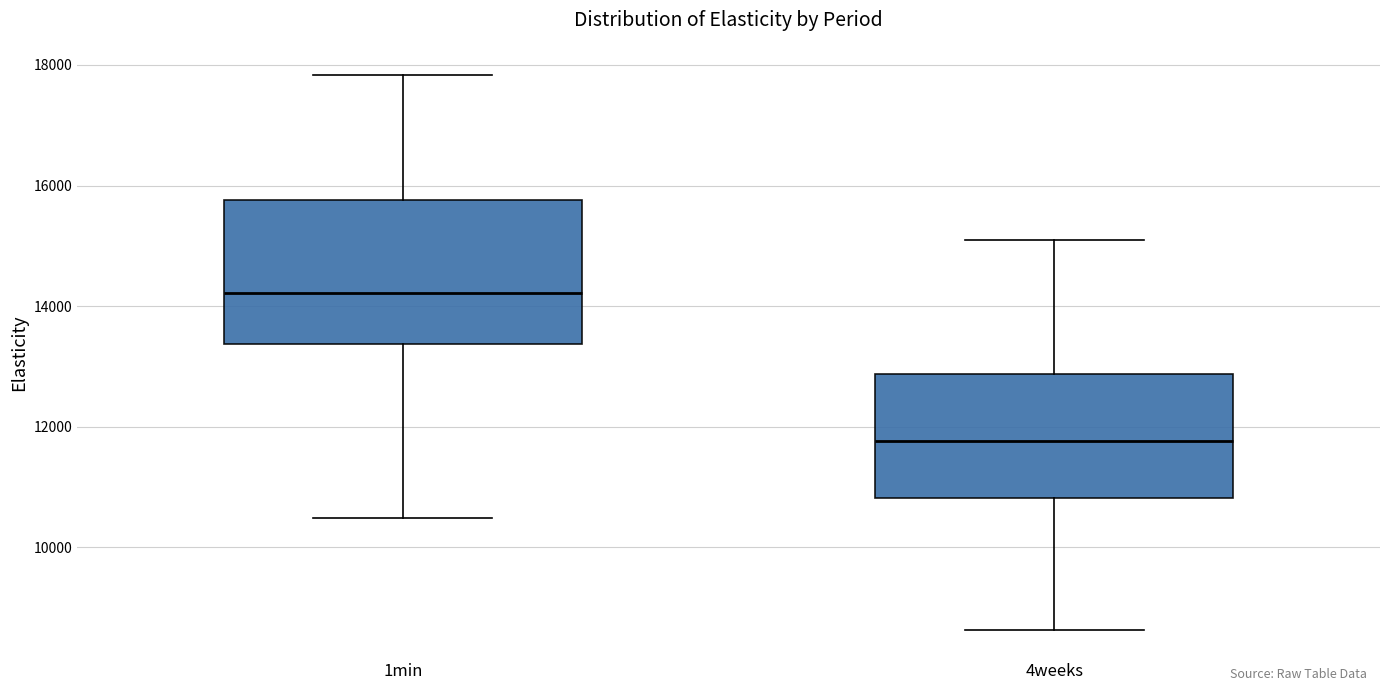

Where is the upper edge of the box for 1min on the y-axis? The values are not printed on the chart, so give them approximately, as read against the axis.

15800